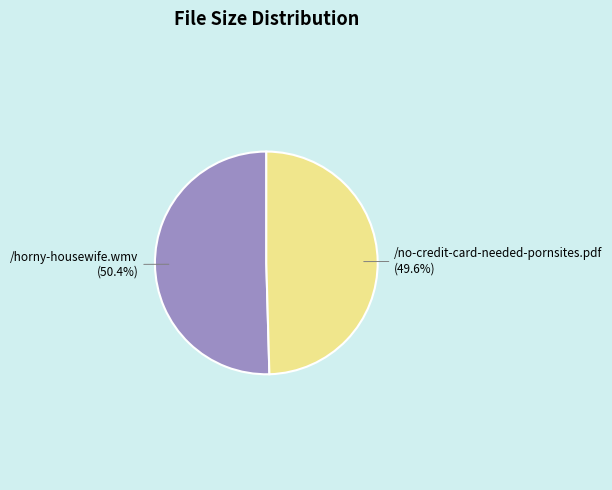

Between /horny-housewife.wmv and /no-credit-card-needed-pornsites.pdf, which is larger?

/horny-housewife.wmv